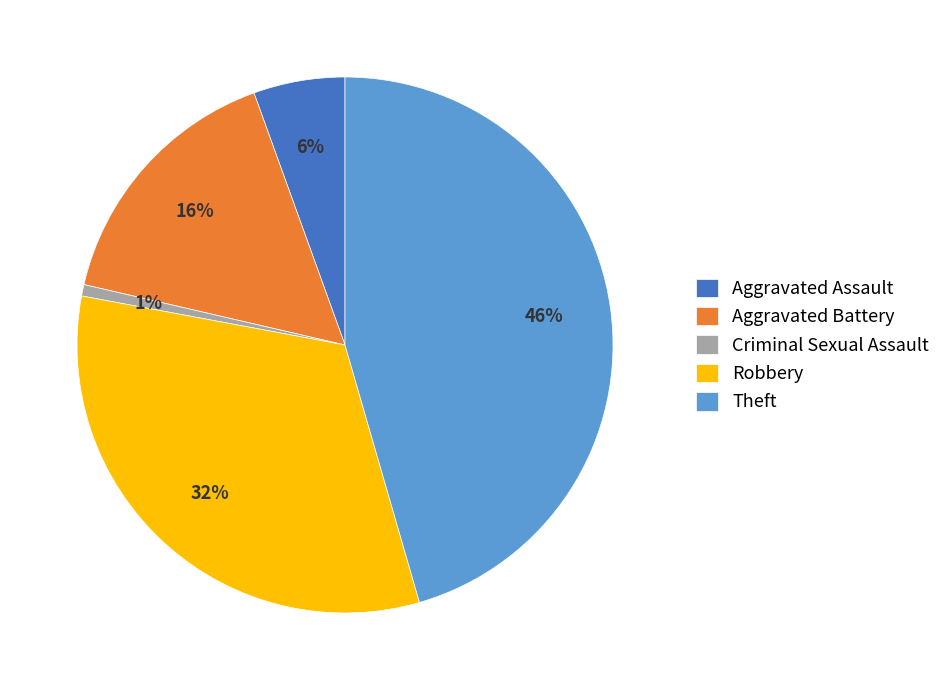

Is it true that Theft is 51% of the pie?

False